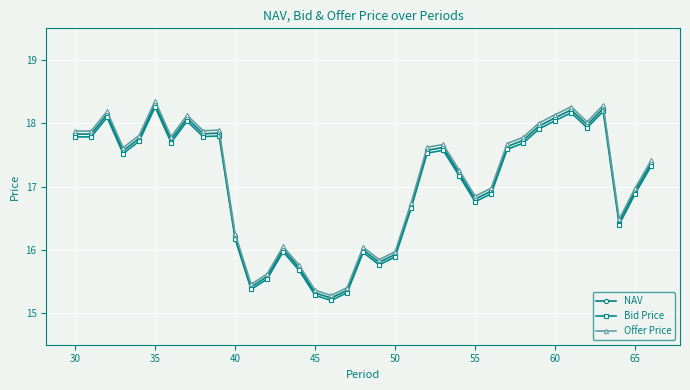

How many interior local valleys does the NAV series have?

9